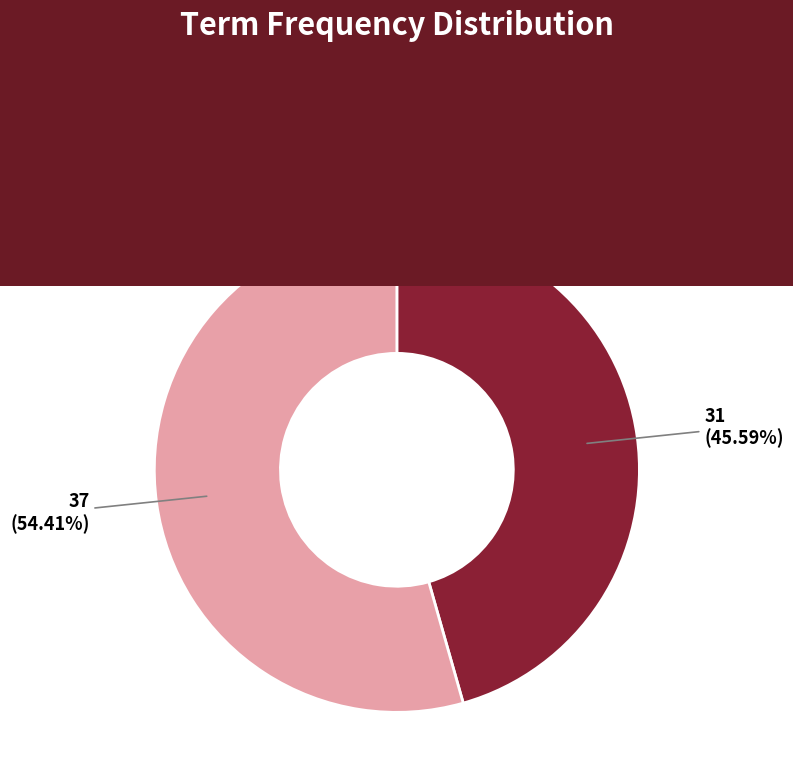

Is there any slice that represents more than half of the pie?

Yes